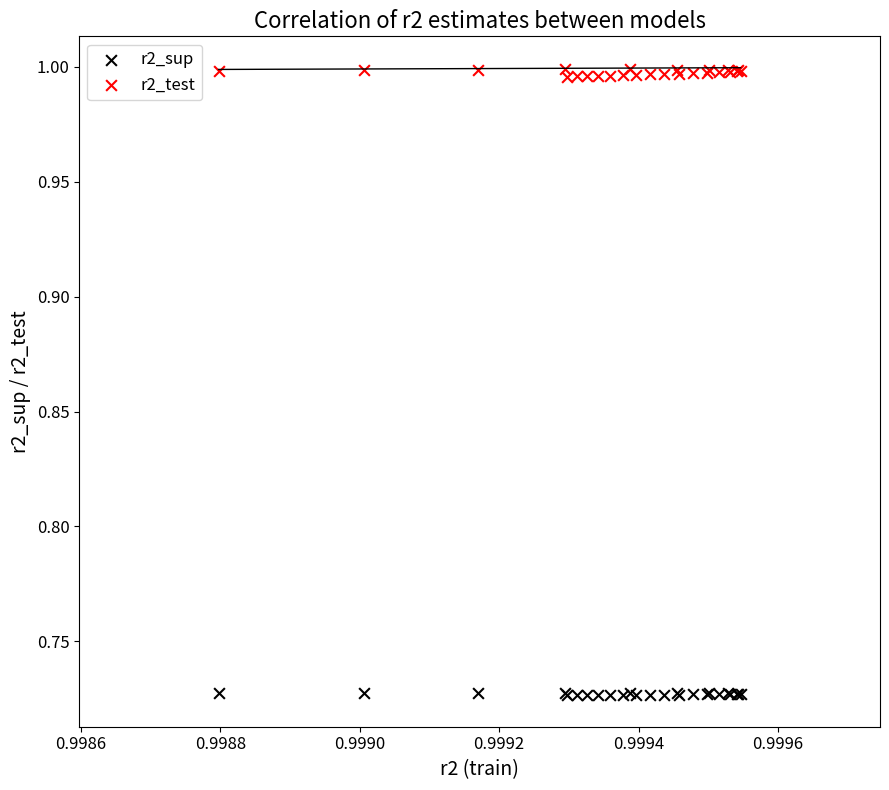

What are all the series names shown in the legend?

r2_sup, r2_test